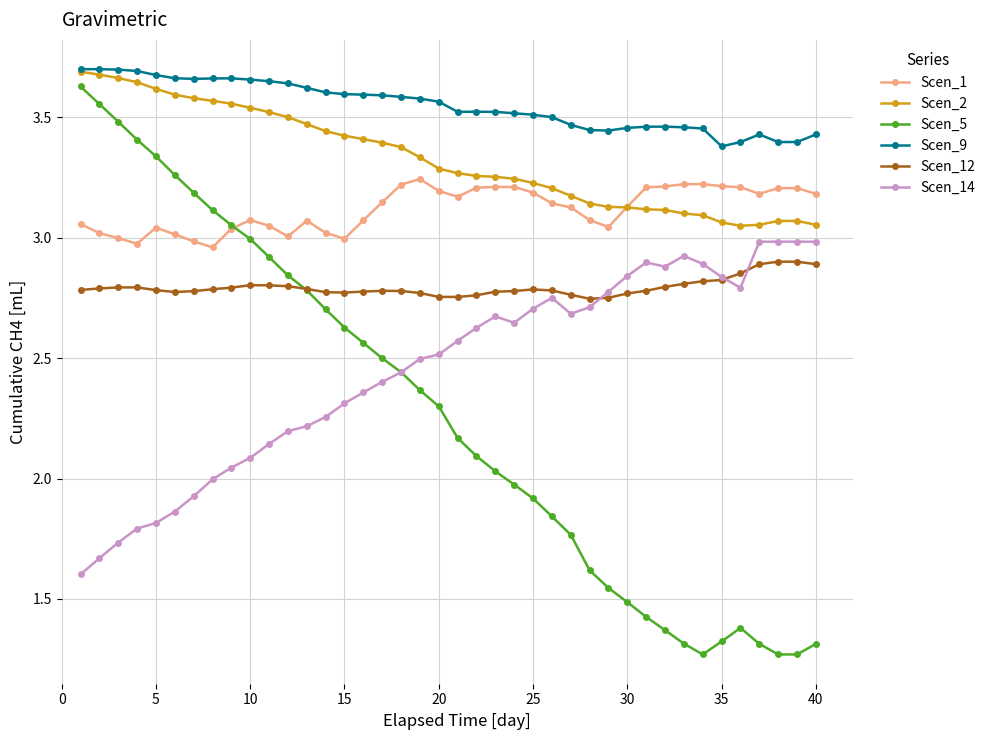

True or false: Scen_12 has more than 1 interior local peaks.

True